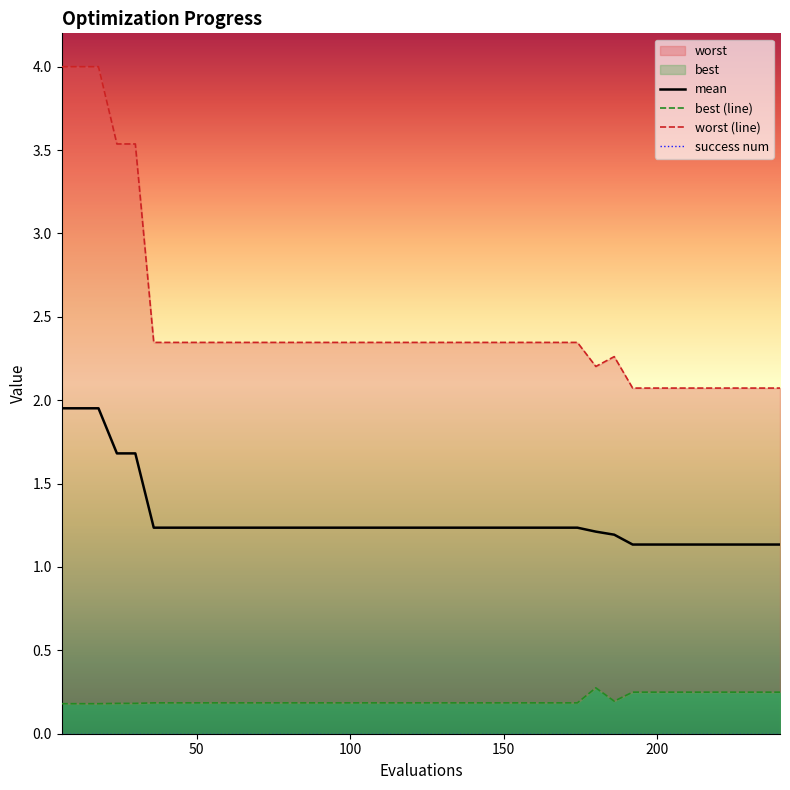

Reading left to right, what are all the values shown in this chart?

mean: 2.0	2.0	2.0	1.7	1.7	1.2	1.2	1.2	1.2	1.2	1.2	1.2	1.2	1.2	1.2	1.2	1.2	1.2	1.2	1.2	1.2	1.2	1.2	1.2	1.2	1.2	1.2	1.2	1.2	1.2	1.2	1.1	1.1	1.1	1.1	1.1	1.1	1.1	1.1	1.1
best (line): 0.2	0.2	0.2	0.2	0.2	0.2	0.2	0.2	0.2	0.2	0.2	0.2	0.2	0.2	0.2	0.2	0.2	0.2	0.2	0.2	0.2	0.2	0.2	0.2	0.2	0.2	0.2	0.2	0.2	0.3	0.2	0.2	0.2	0.2	0.2	0.2	0.2	0.2	0.2	0.2
worst (line): 4.0	4.0	4.0	3.5	3.5	2.3	2.3	2.3	2.3	2.3	2.3	2.3	2.3	2.3	2.3	2.3	2.3	2.3	2.3	2.3	2.3	2.3	2.3	2.3	2.3	2.3	2.3	2.3	2.3	2.2	2.3	2.1	2.1	2.1	2.1	2.1	2.1	2.1	2.1	2.1
success num: 0.0	0.0	0.0	0.0	0.0	0.0	0.0	0.0	0.0	0.0	0.0	0.0	0.0	0.0	0.0	0.0	0.0	0.0	0.0	0.0	0.0	0.0	0.0	0.0	0.0	0.0	0.0	0.0	0.0	0.0	0.0	0.0	0.0	0.0	0.0	0.0	0.0	0.0	0.0	0.0